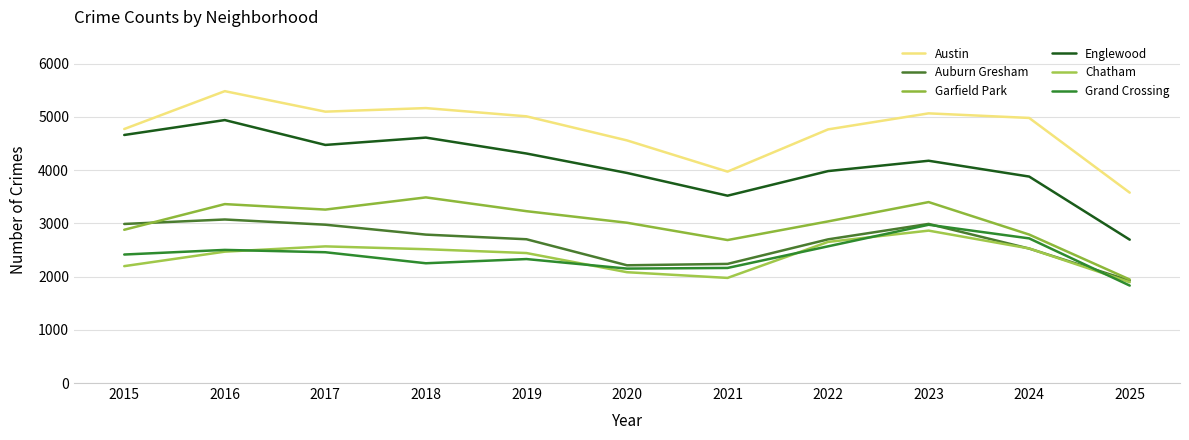

Reading right to left, transcribe all the data shown in this chart.

Austin: 3575	4978	5064	4763	3970	4556	5008	5163	5096	5481	4770
Auburn Gresham: 1923	2525	2988	2698	2237	2211	2700	2787	2973	3071	2987
Garfield Park: 1944	2788	3398	3035	2685	3010	3227	3486	3257	3360	2878
Englewood: 2692	3877	4174	3980	3518	3945	4310	4609	4471	4938	4658
Chatham: 1893	2527	2862	2650	1974	2081	2441	2513	2566	2467	2195
Grand Crossing: 1830	2716	2972	2567	2161	2149	2328	2249	2456	2500	2413